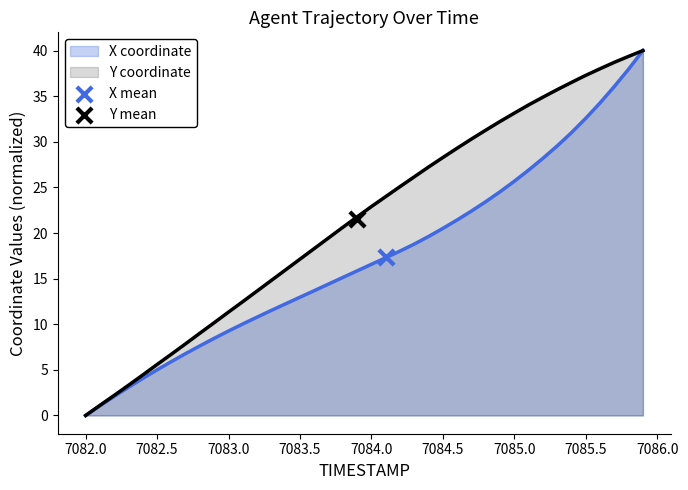

What is the maximum value for Y coordinate?

40.0